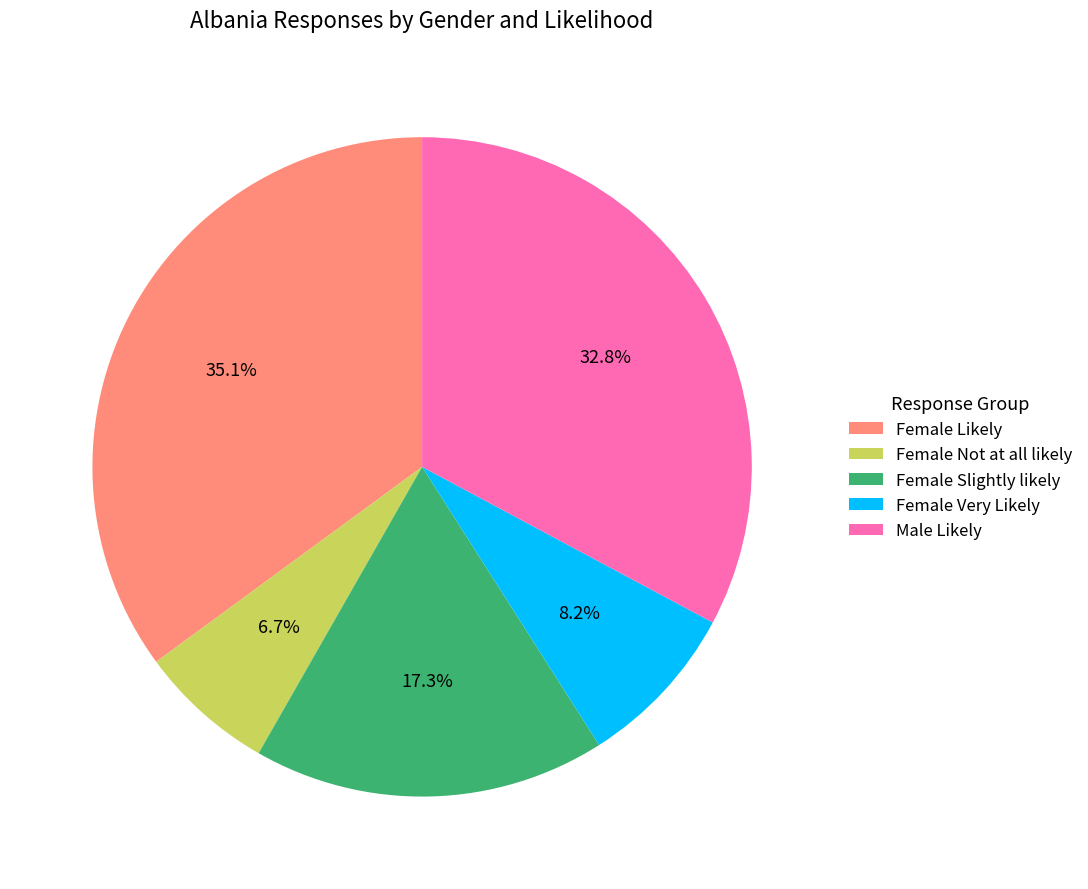

What percentage is the Female Not at all likely slice, to the nearest percent?

7%